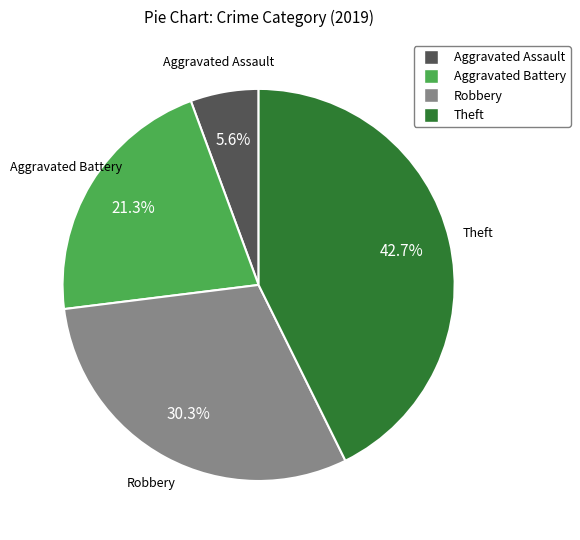

Which slice is the largest?

Theft